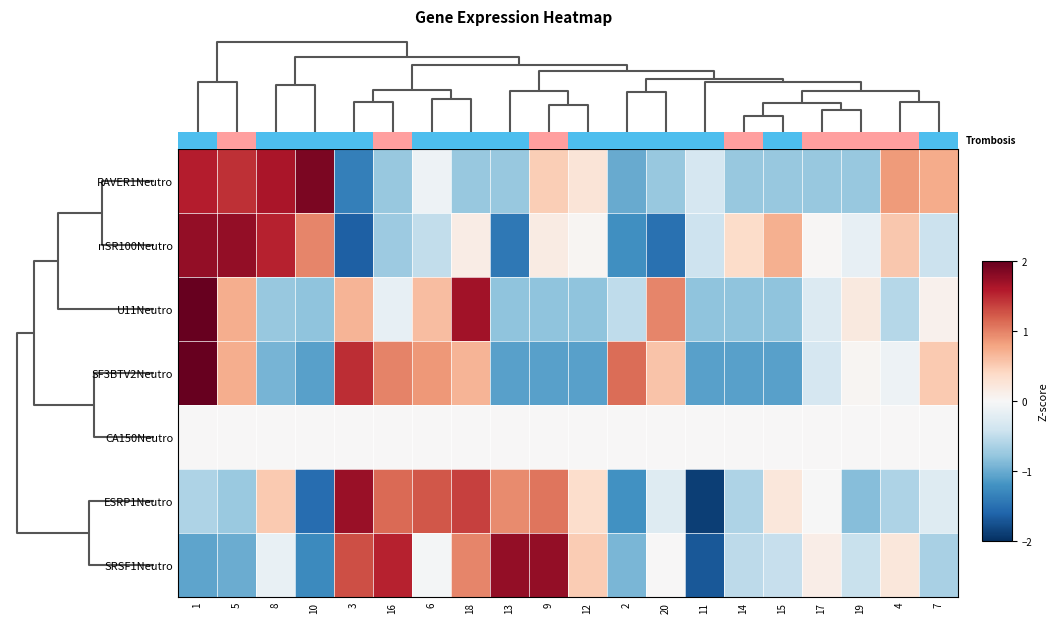

At how many categories does at least one series exceed -1?

20